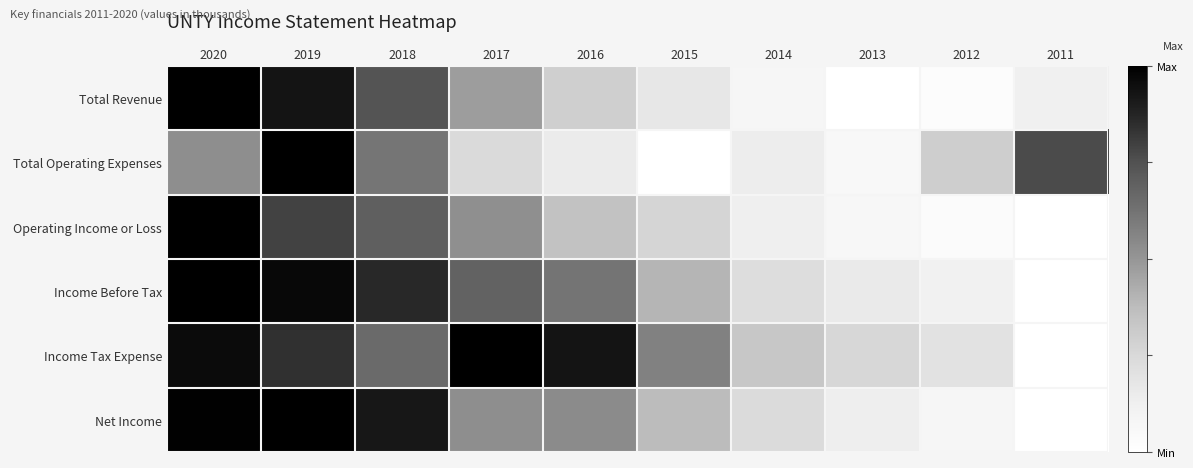

How many data points does each series have?

10